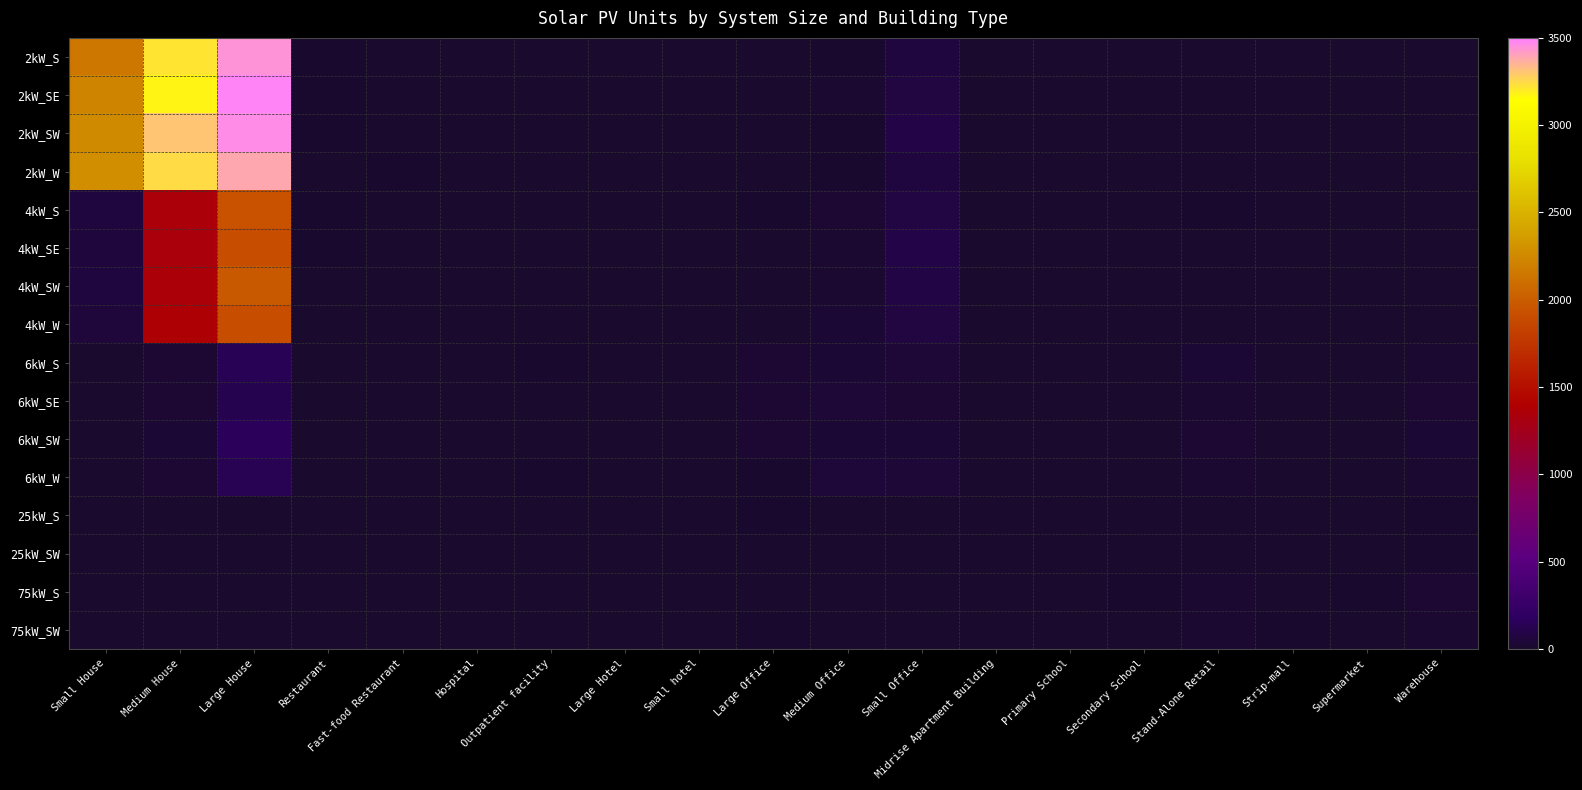

What is the maximum value shown in the chart?

3482